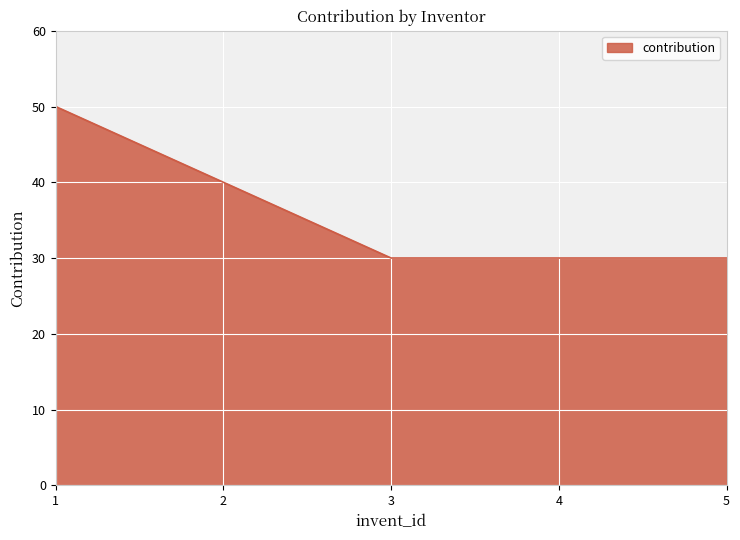

What is the difference between the maximum and second lowest values?

20